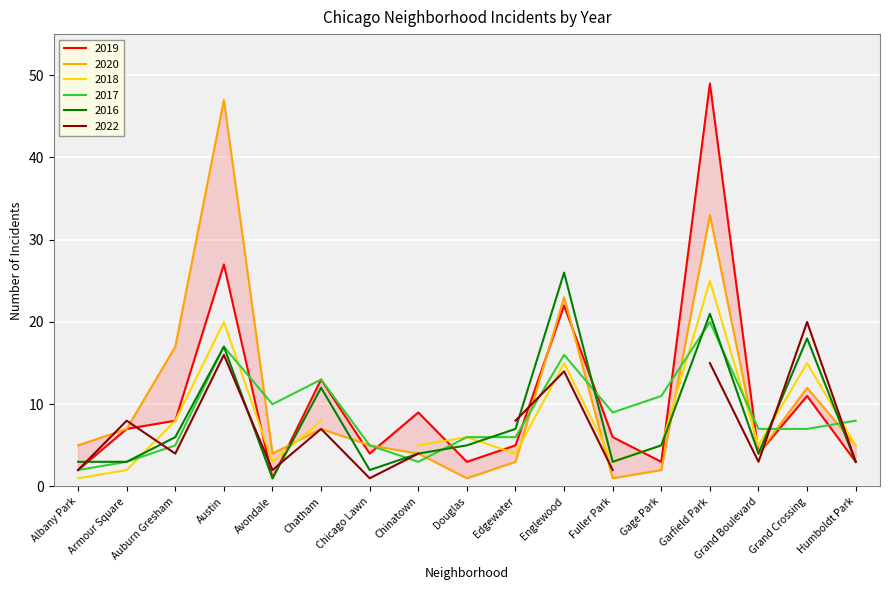

What is the sum of the 2020 values at Avondale and Gage Park?

6